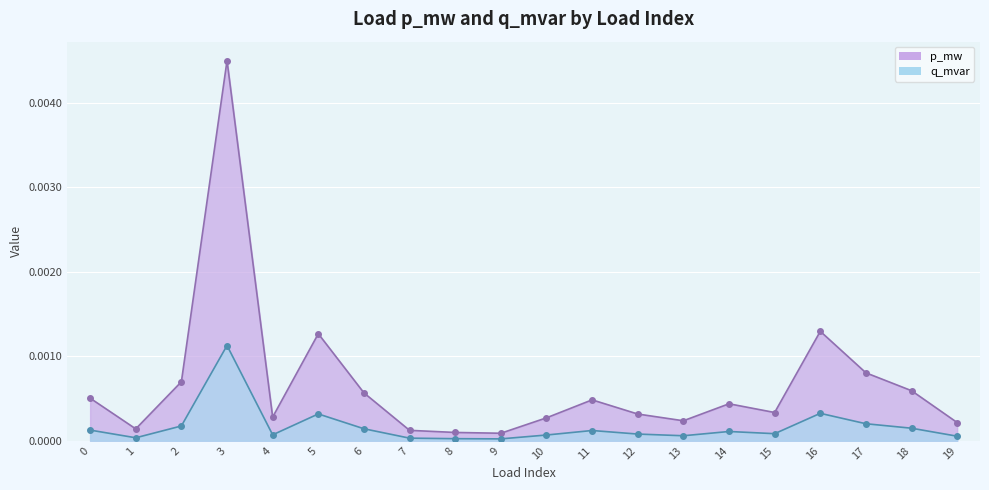

Count the number of categories in the chart.

20